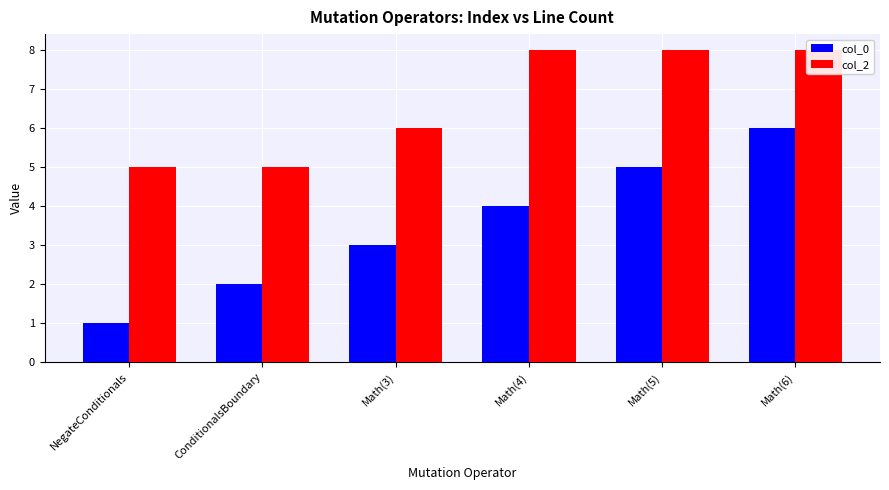

Is it true that col_2 equals 6 at Math(3)?

True